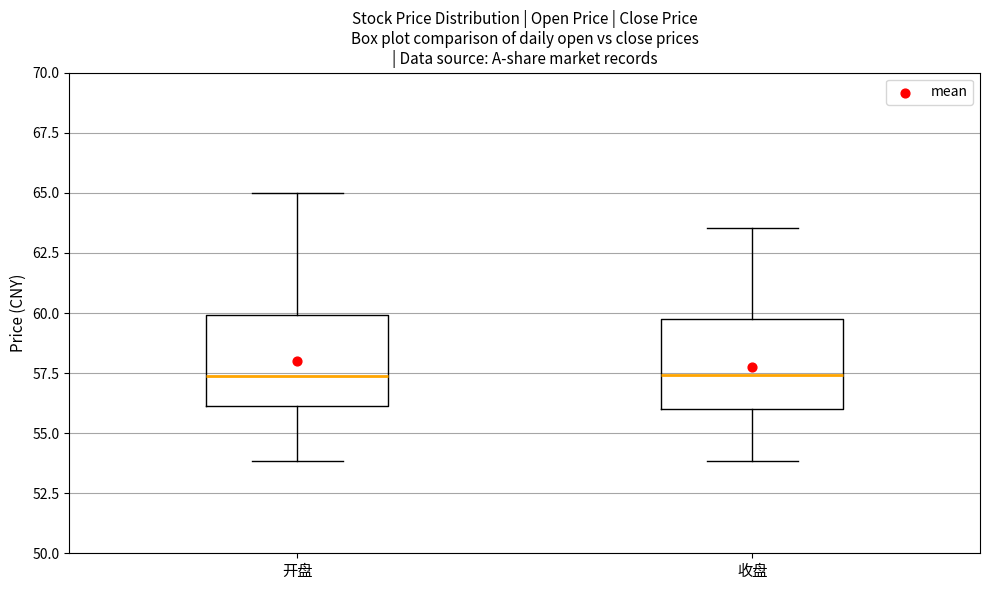

Reading left to right, transcribe this box plot: for each box, give where its median line is, the range the box spans, and where its two whiskers end, as read against the y-axis. The values are not printed on the chart, so give them approximately, as read against the axis.

开盘: median 57.5, box 56.0 to 60.0, whiskers 54.0 to 65.0
收盘: median 57.5, box 56.0 to 60.0, whiskers 54.0 to 63.5